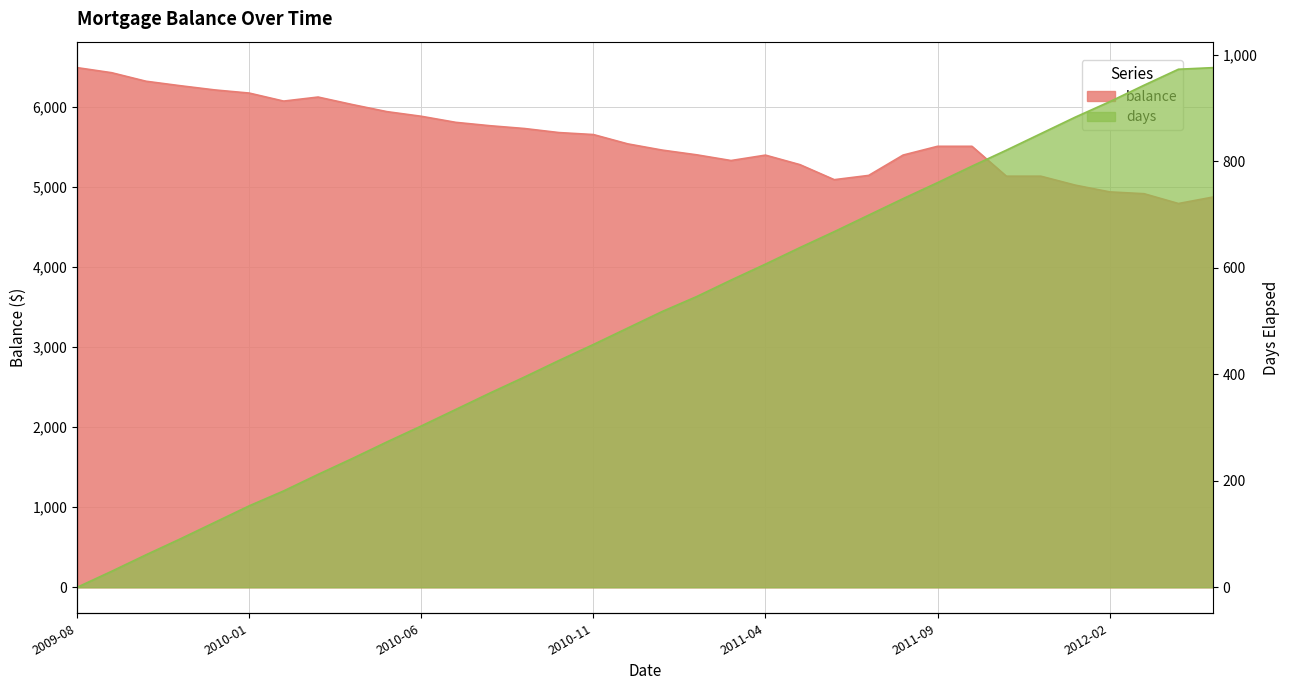

What is the label of the 6th point from the left?

2010-01